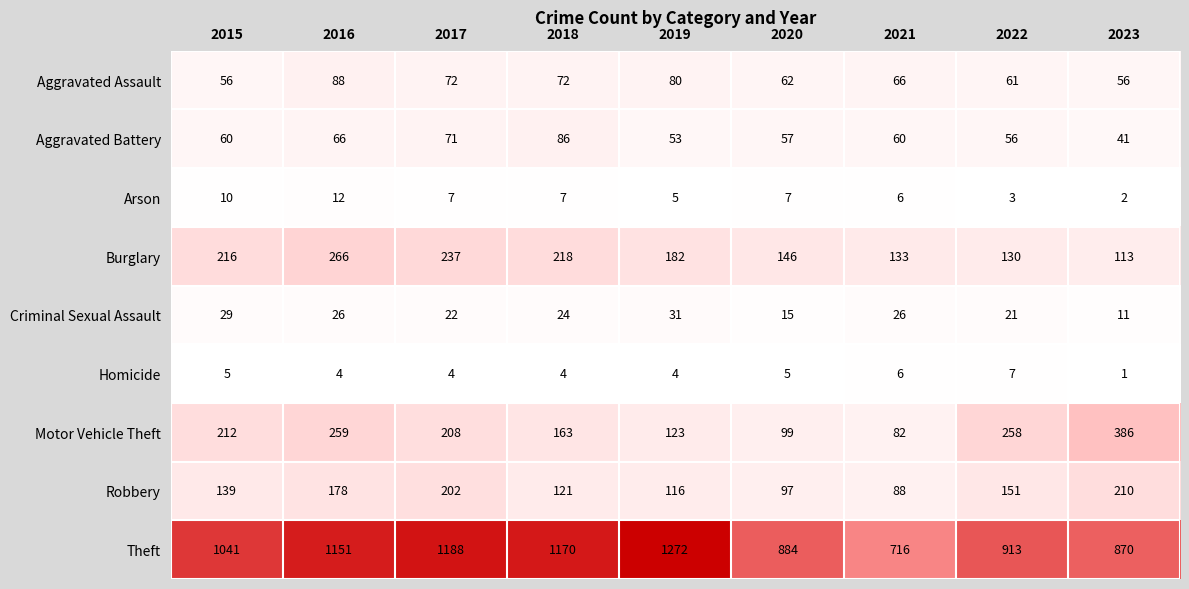

The Arson series shows 3 at 2017. True or false?

False